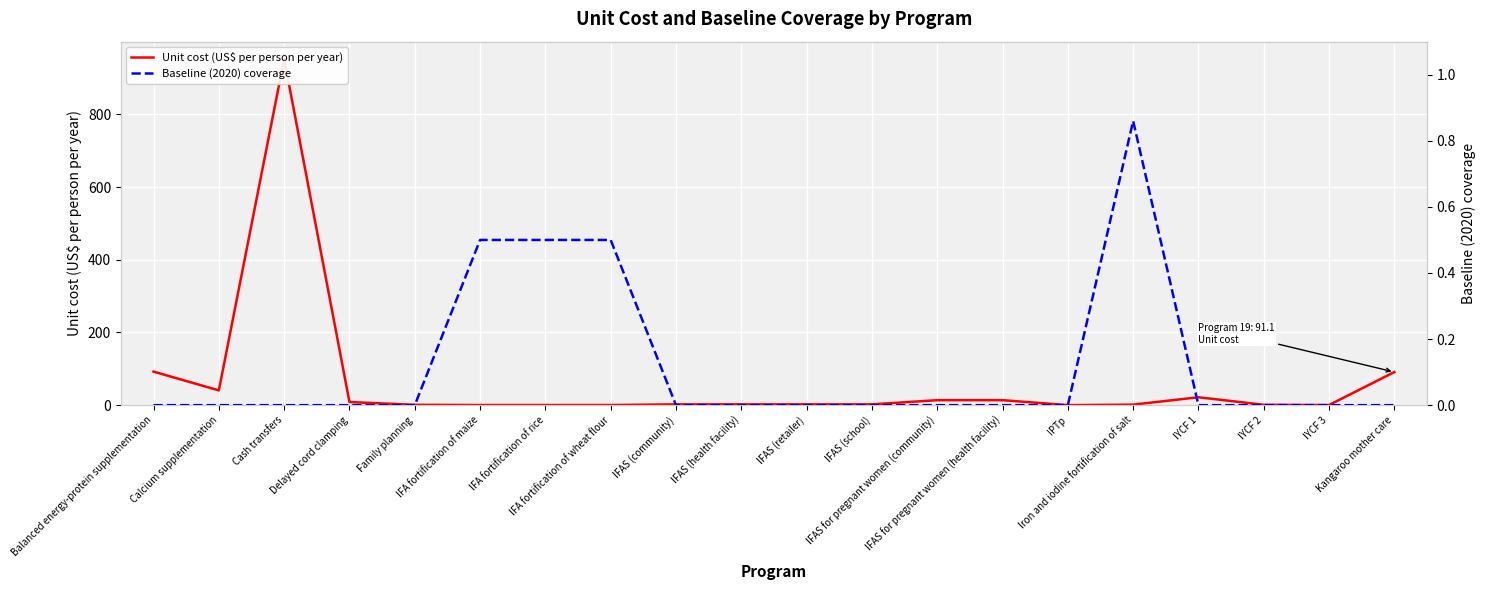

What is the maximum value shown in the chart?

952.3